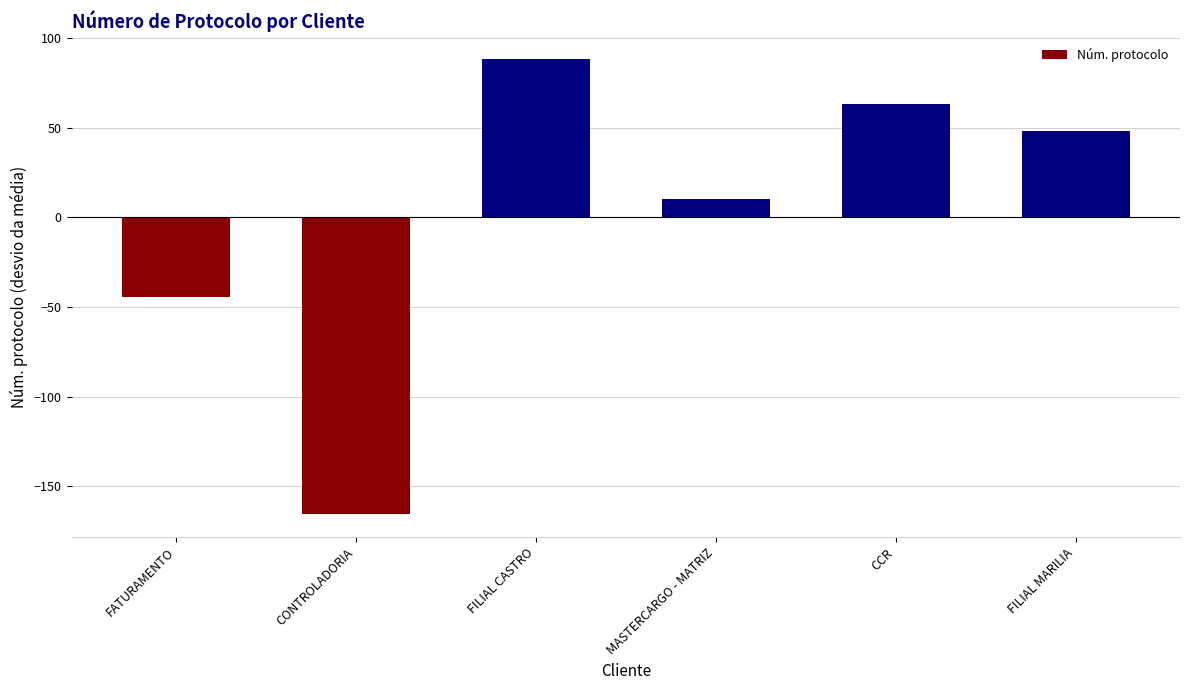

What position from the left is CCR?

5